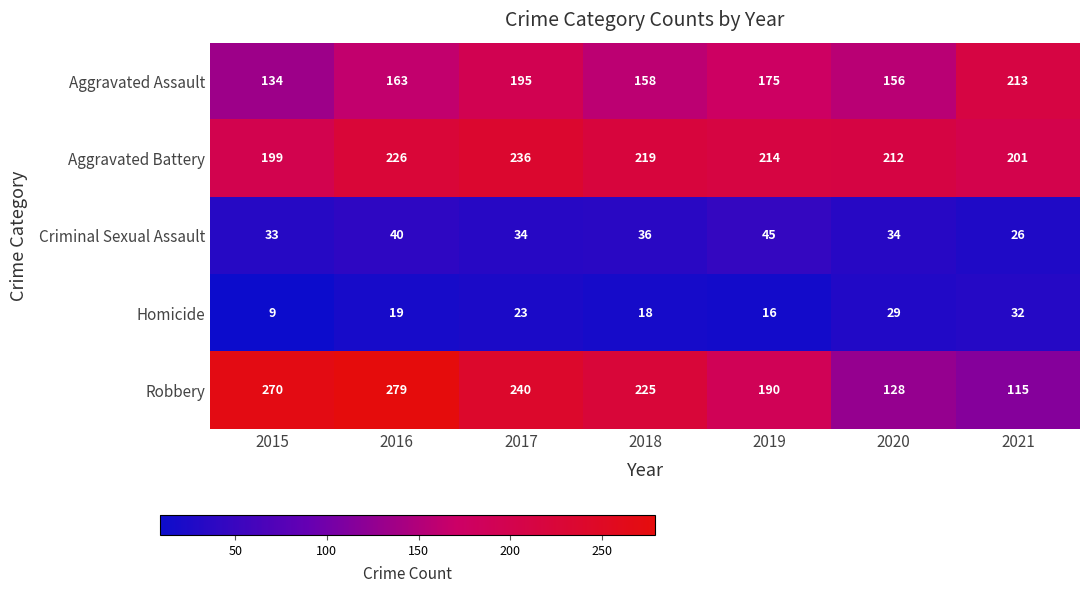

At 2021, list the series in order from largest to smallest.

Aggravated Assault, Aggravated Battery, Robbery, Homicide, Criminal Sexual Assault